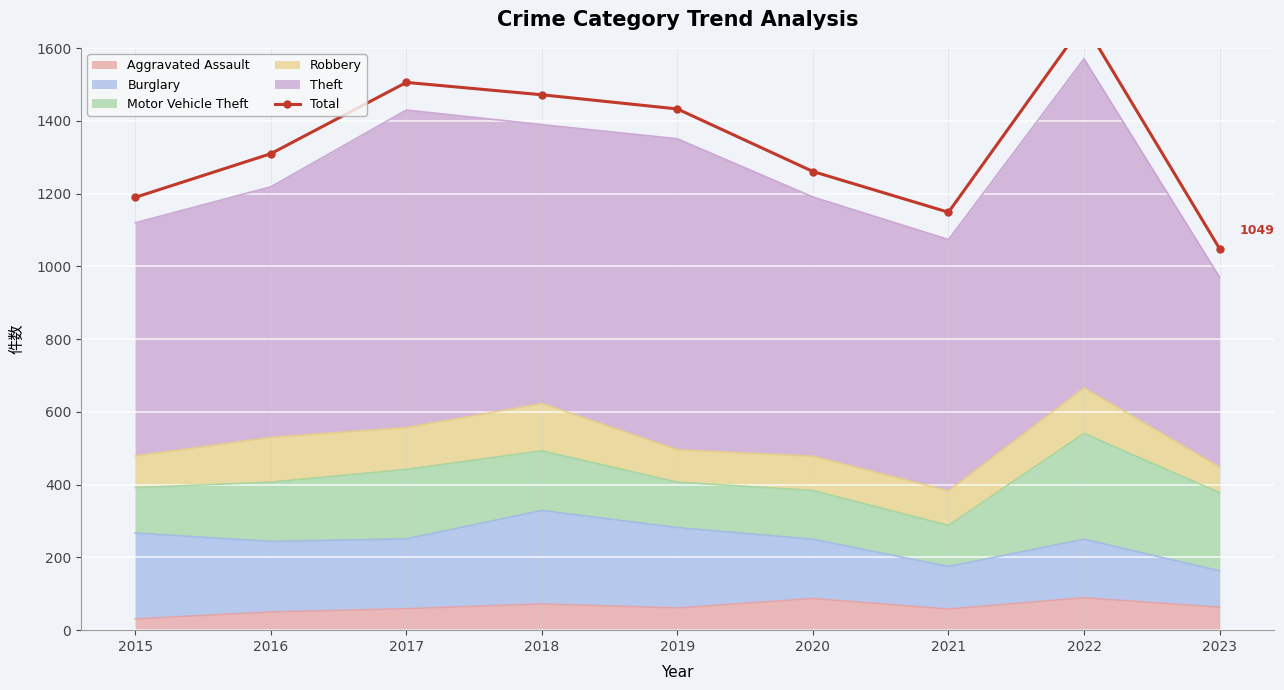

What is the minimum value shown in the chart?

1049